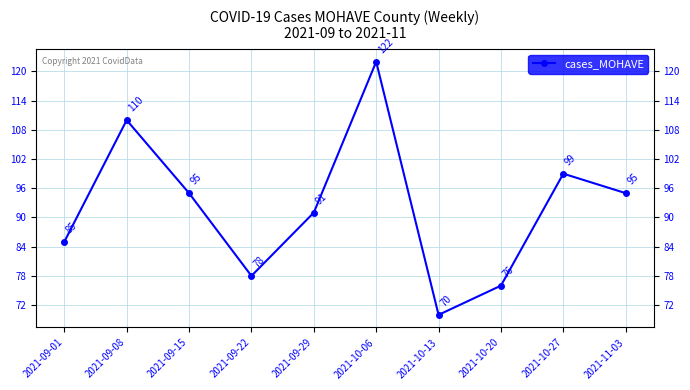

Which label corresponds to the largest value in the chart?

2021-10-06